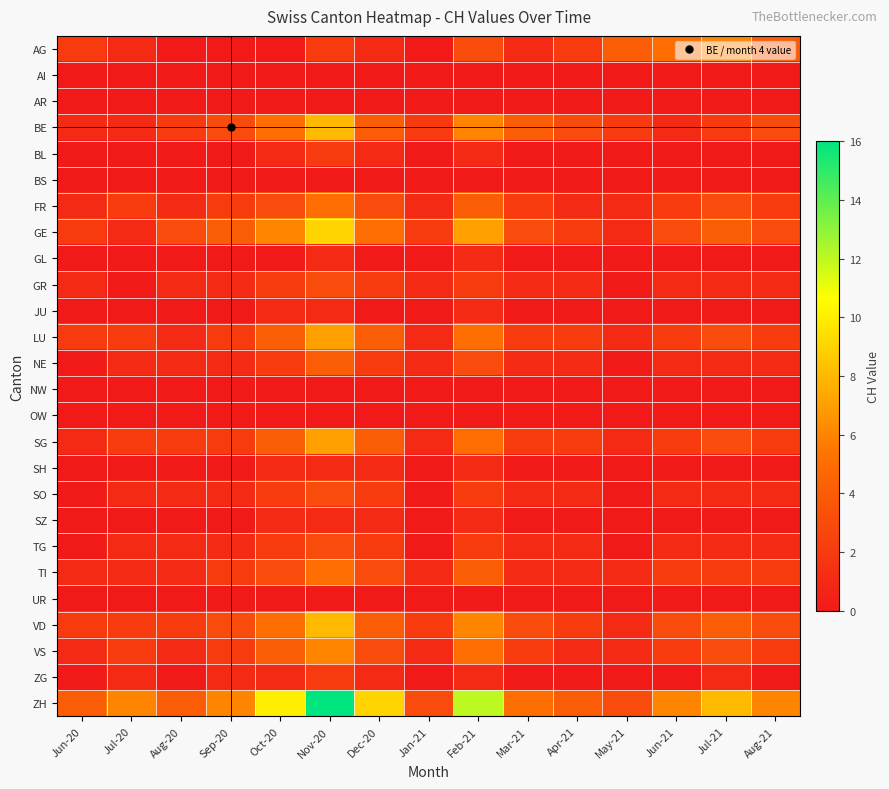

What is the spread (max minus min) of values at Aug-20?

4